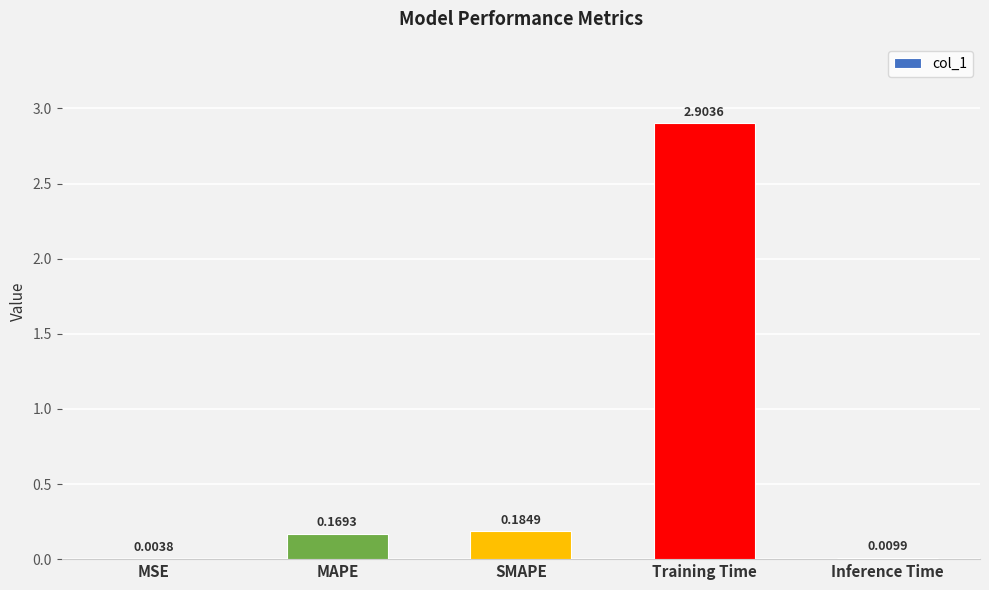

Are the bars horizontal?

No